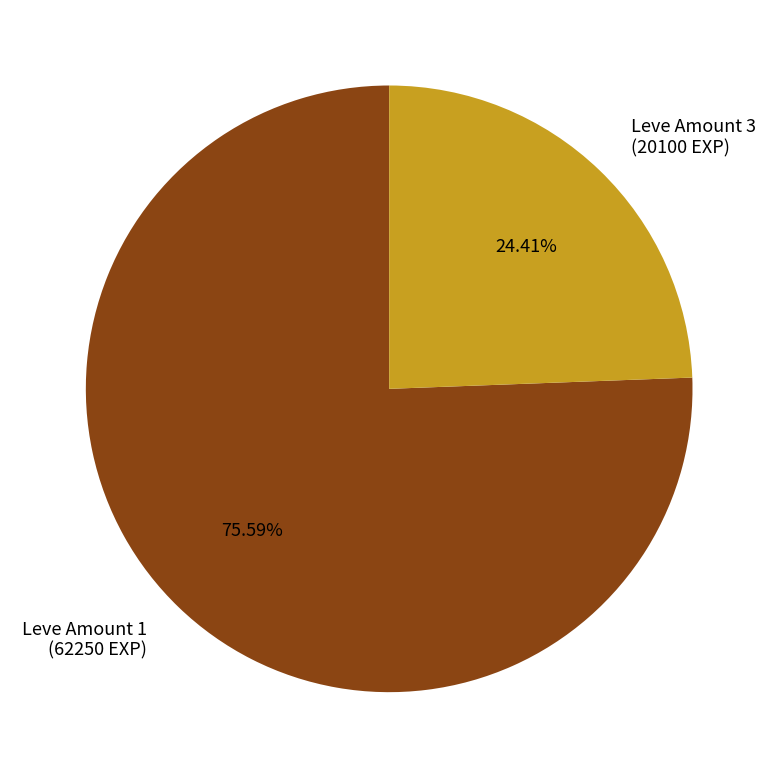

Between Leve Amount 3 (20100 EXP) and Leve Amount 1 (62250 EXP), which is larger?

Leve Amount 1 (62250 EXP)